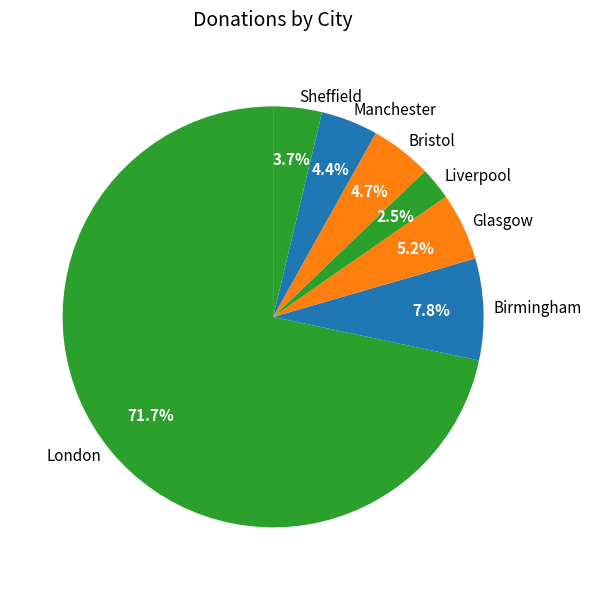

To the nearest percent, what is the difference between the largest and smallest slice percentages?

69%